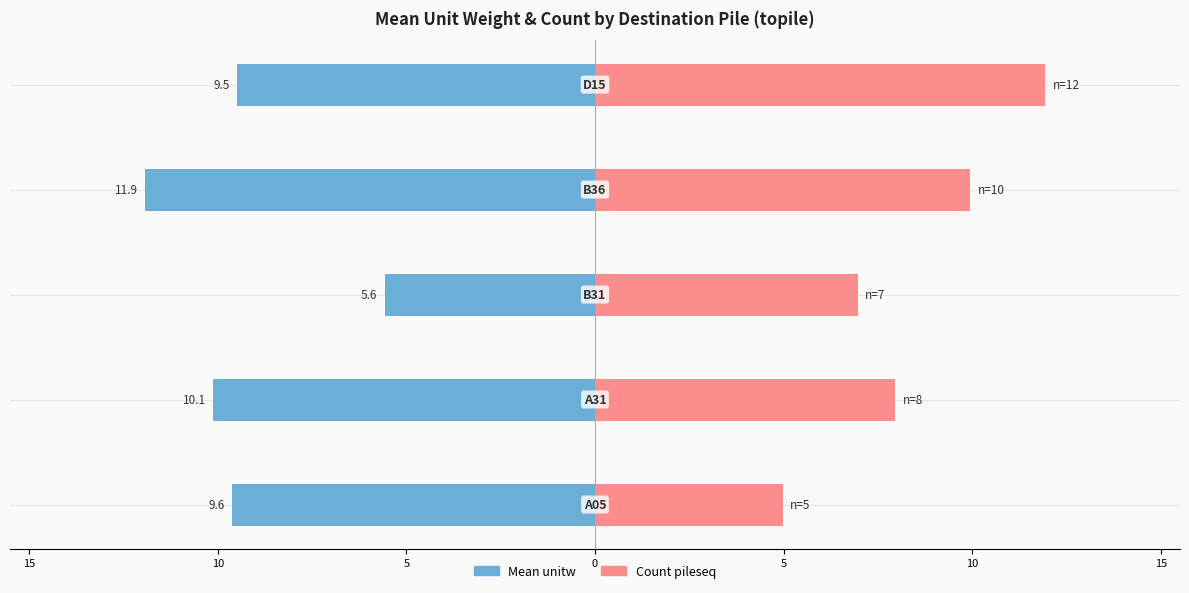

How many values in the Count pileseq series exceed 7?

3